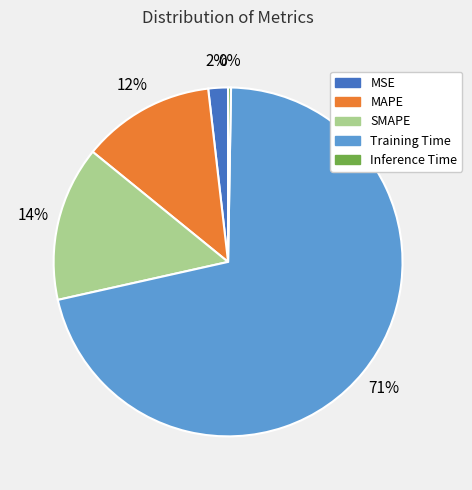

What percentage is the SMAPE slice, to the nearest percent?

14%